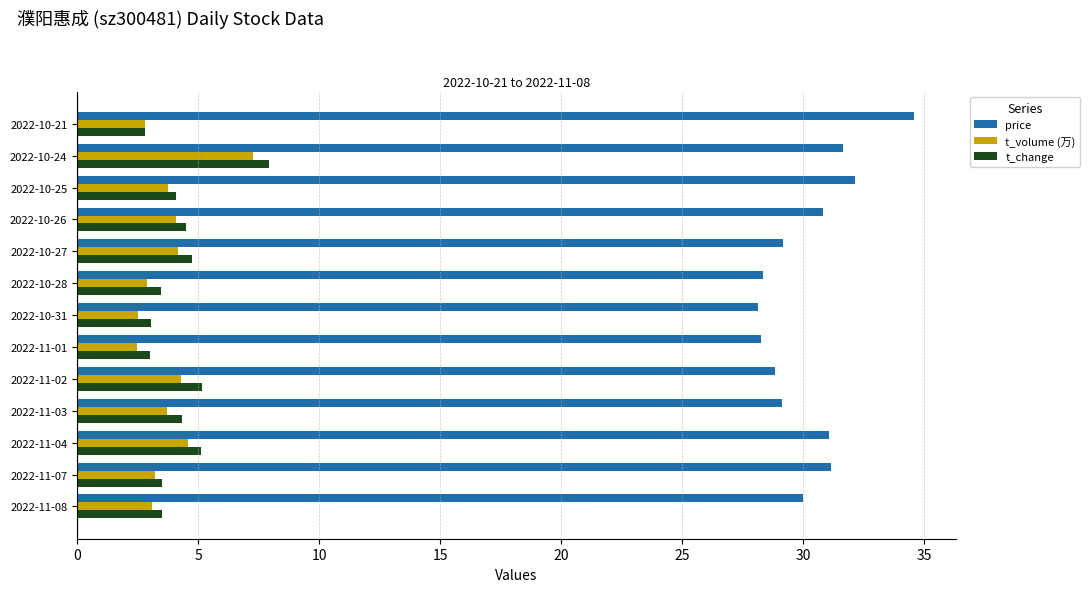

True or false: t_change has a value of 5.2 at 2022-11-07.

False